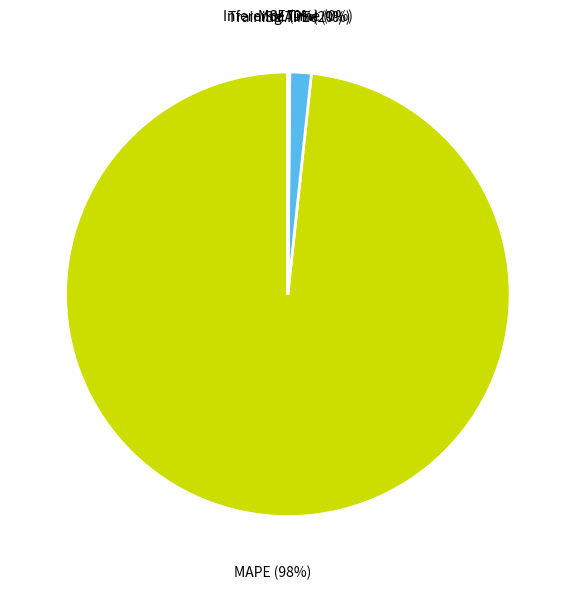

Is it true that MAPE is 93% of the pie?

False